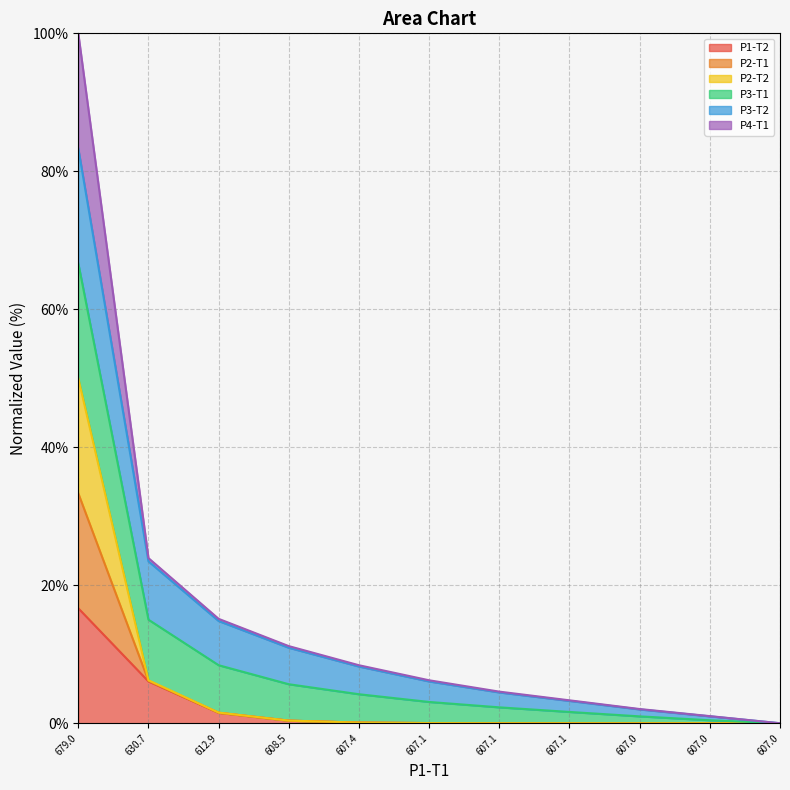

Does the chart display data point markers on the line(s)?

No